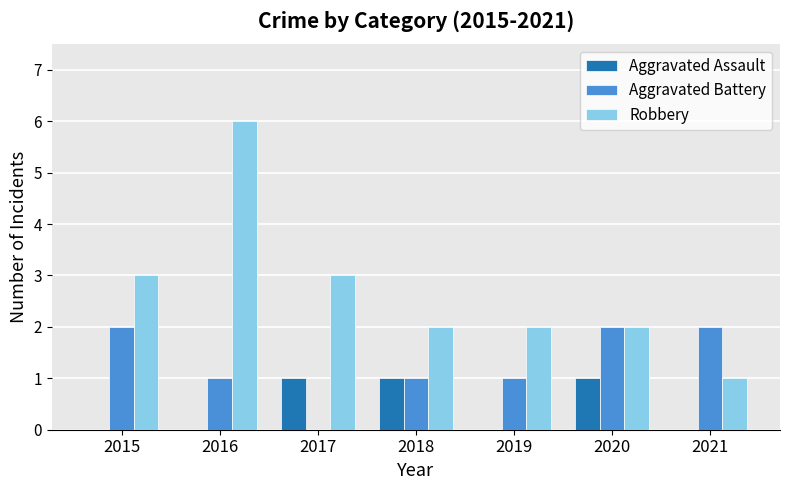

What is the maximum value shown in the chart?

6